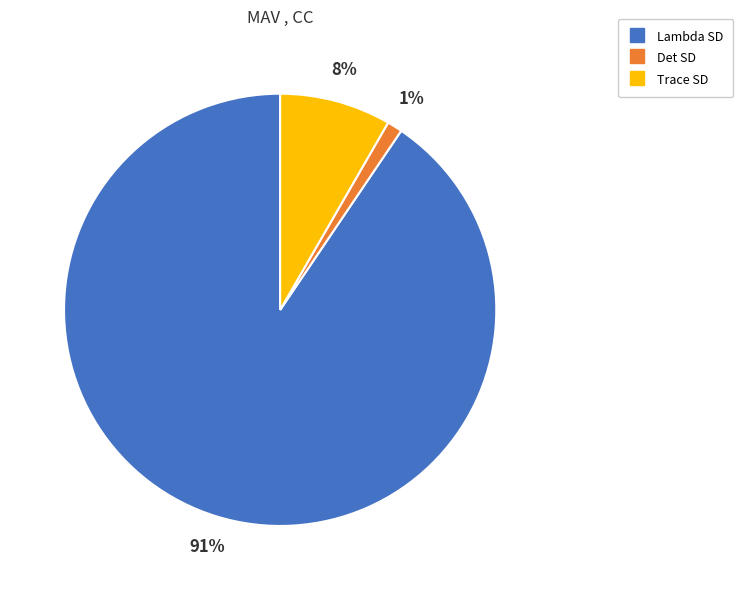

Does Lambda SD account for over 50% of the chart?

Yes